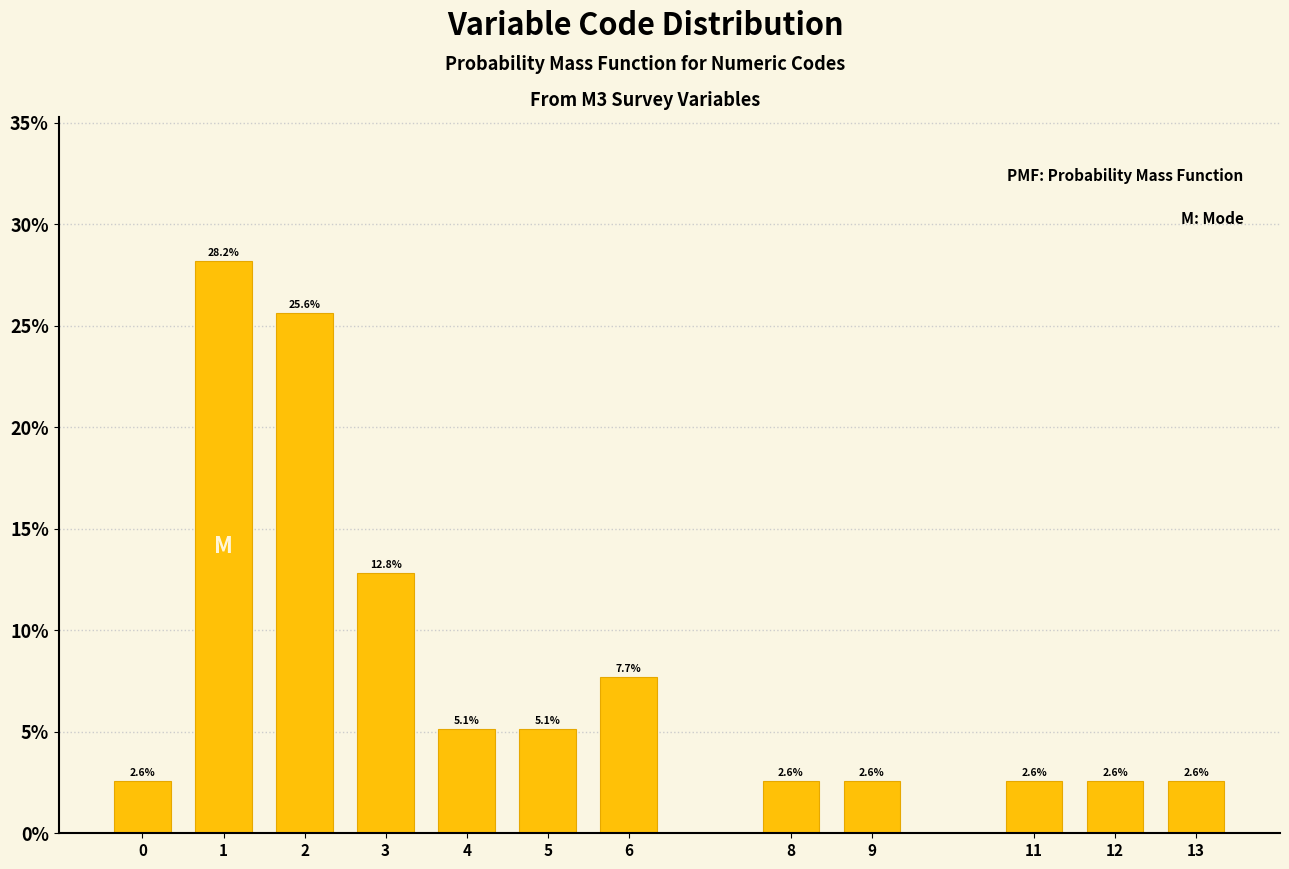

Reading left to right, what are all the values shown in this chart?

0=2.6	1=28.2	2=25.6	3=12.8	4=5.1	5=5.1	6=7.7	8=2.6	9=2.6	11=2.6	12=2.6	13=2.6